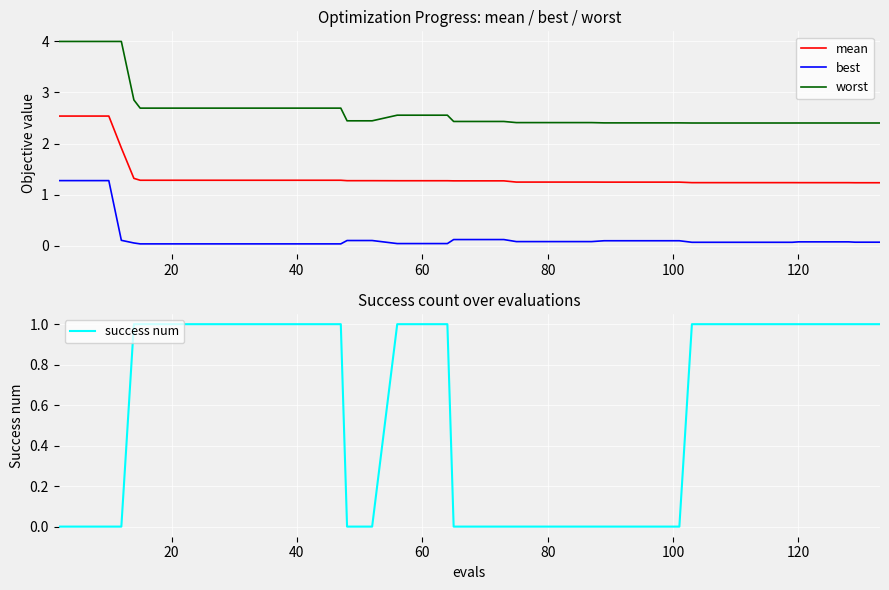

True or false: worst and mean cross at least once.

False